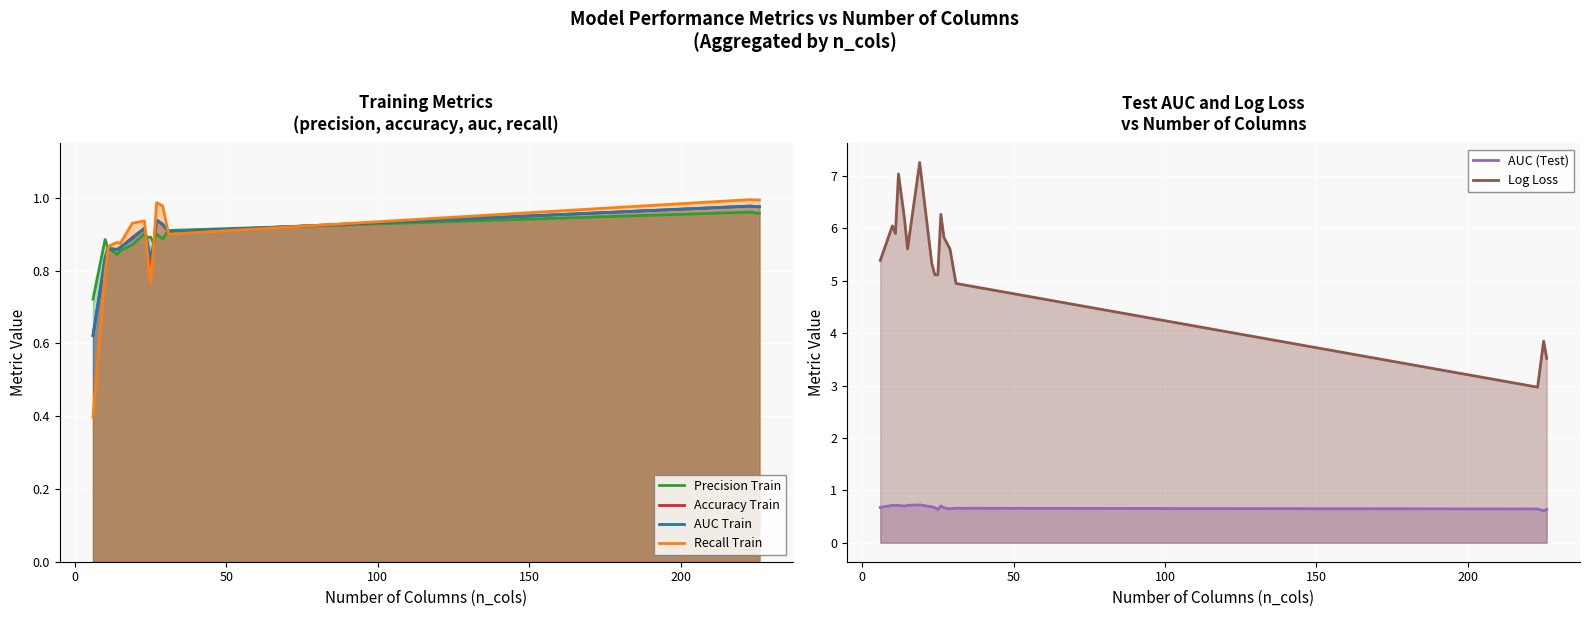

Reading left to right, transcribe all the data shown in this chart.

Precision Train: 0.7	0.9	0.9	0.9	0.8	0.9	0.9	0.9	0.9	0.9	0.9	0.9	0.9	0.9	1.0	1.0	1.0
Accuracy Train: 0.6	0.8	0.9	0.9	0.9	0.9	0.9	0.9	0.9	0.8	0.9	0.9	0.9	0.9	1.0	1.0	1.0
AUC Train: 0.6	0.8	0.9	0.9	0.9	0.9	0.9	0.9	0.9	0.8	0.9	0.9	0.9	0.9	1.0	1.0	1.0
Recall Train: 0.4	0.8	0.9	0.9	0.9	0.9	0.9	0.9	0.8	0.8	0.9	1.0	1.0	0.9	1.0	1.0	1.0
AUC (Test): 0.7	0.7	0.7	0.7	0.7	0.7	0.7	0.7	0.7	0.6	0.7	0.7	0.6	0.7	0.6	0.6	0.6
Log Loss: 5.4	6.0	5.9	7.0	6.2	5.6	7.3	5.3	5.1	5.1	6.3	5.8	5.6	4.9	3.0	3.8	3.5